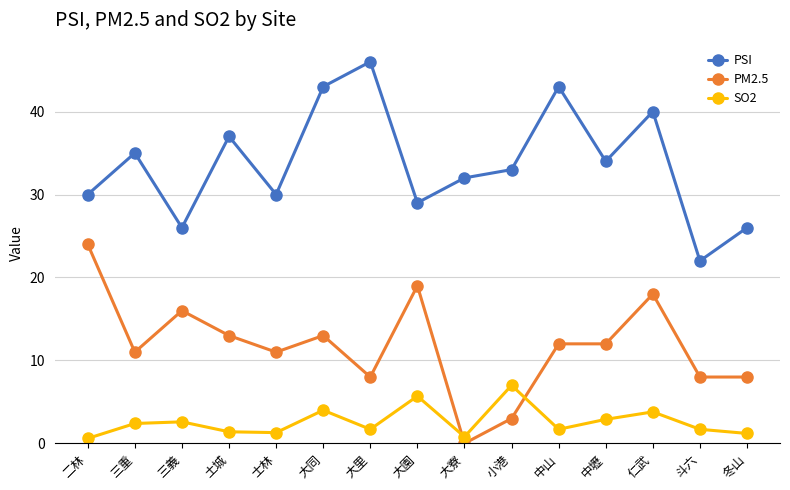

True or false: PSI has a value of 19.3 at 仁武.

False